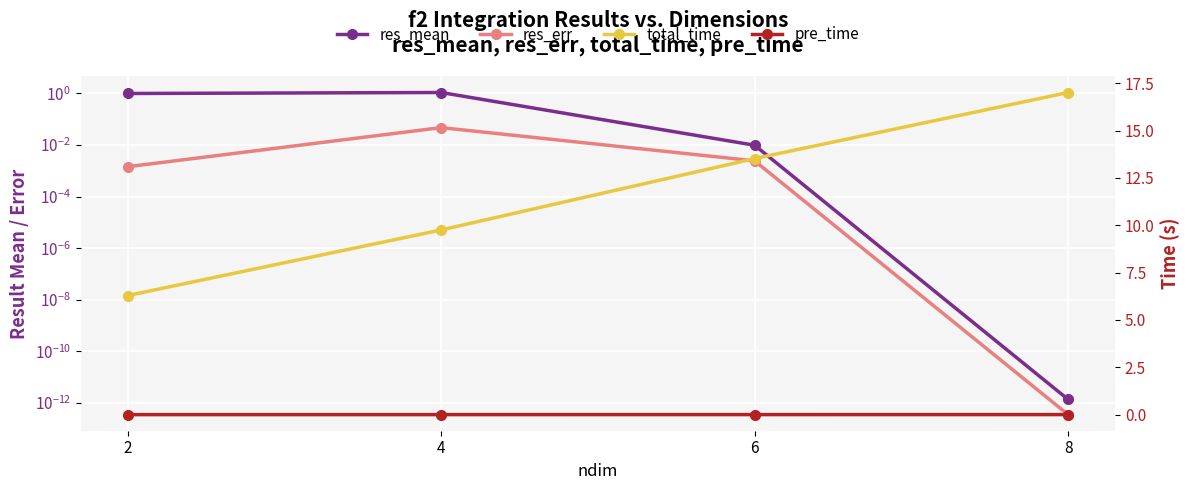

In res_mean, how many points are higher than both neighbors (excluding endpoints)?

1